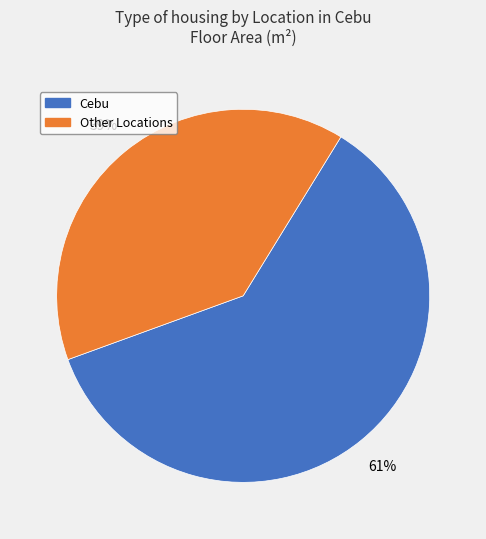

Is there any slice that represents more than half of the pie?

Yes